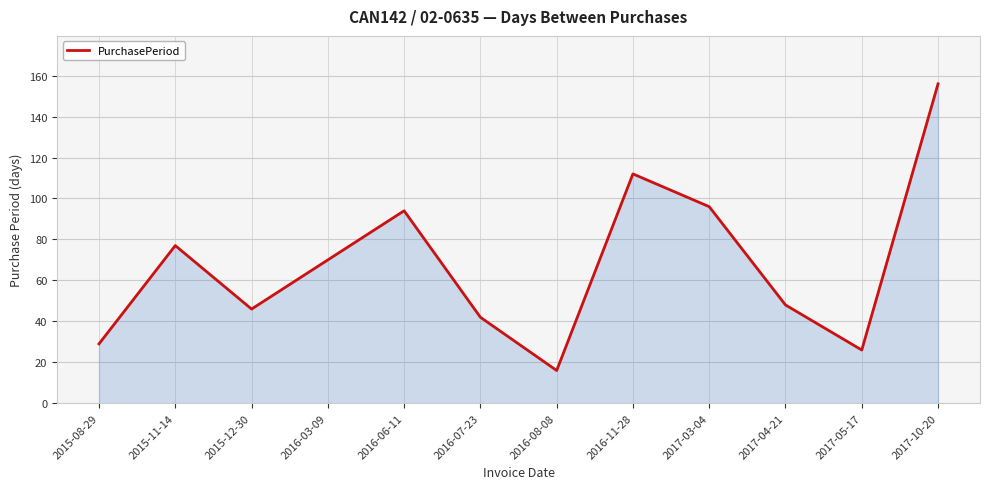

What is the difference between the maximum and minimum values?

140